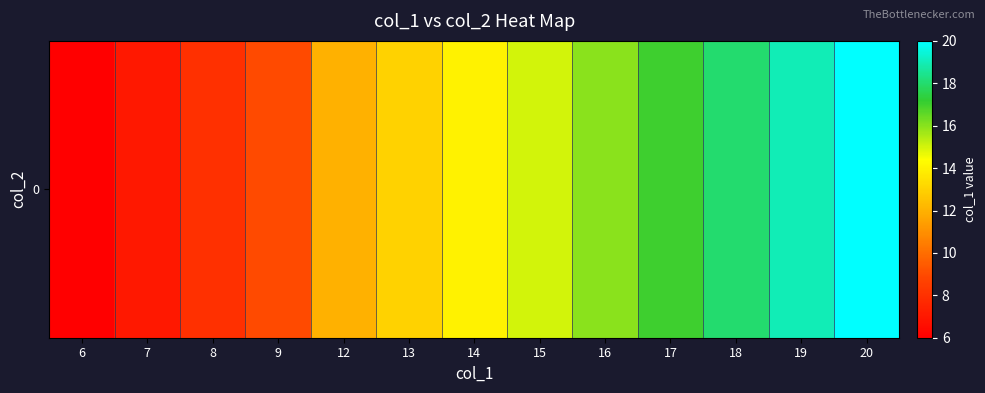

Reading right to left, list all the values displayed in this chart.

20=20	19=19	18=18	17=17	16=16	15=15	14=14	13=13	12=12	9=9	8=8	7=7	6=6